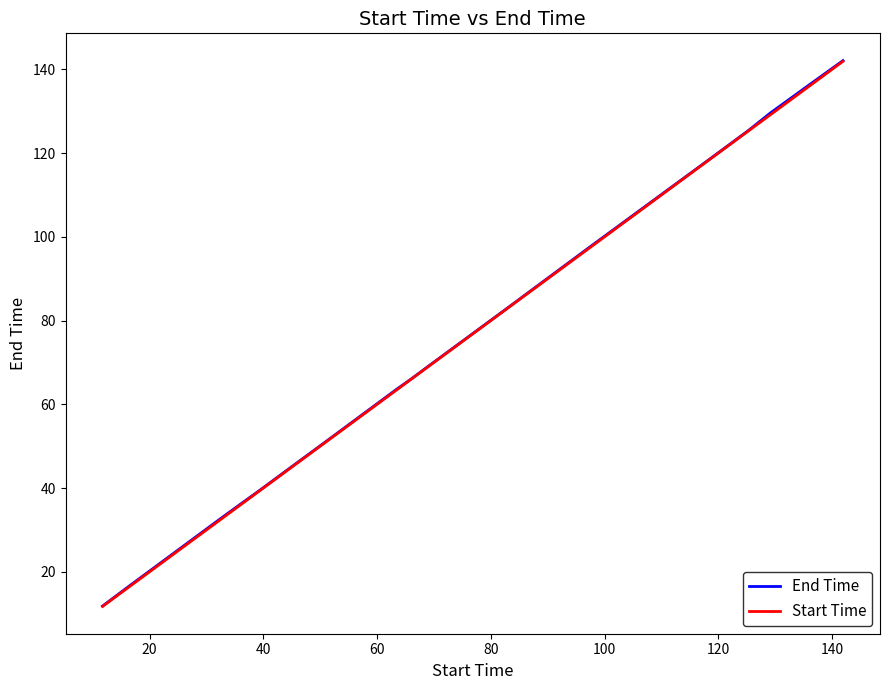

Which series has the largest range (max minus min)?

End Time